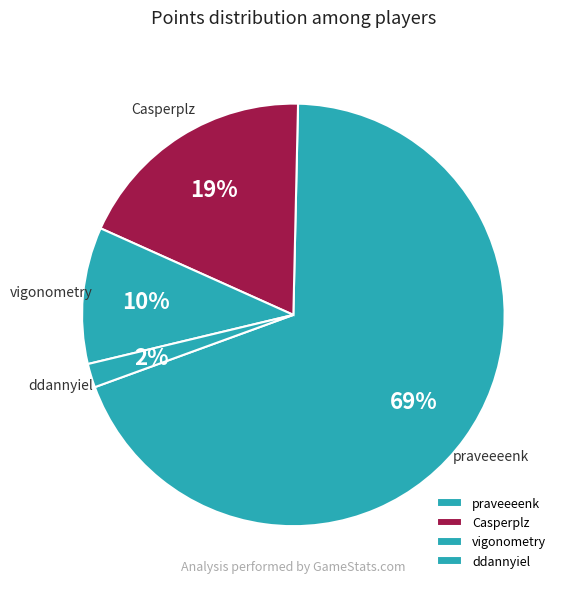

What percentage is the praveeeenk slice, to the nearest percent?

69%